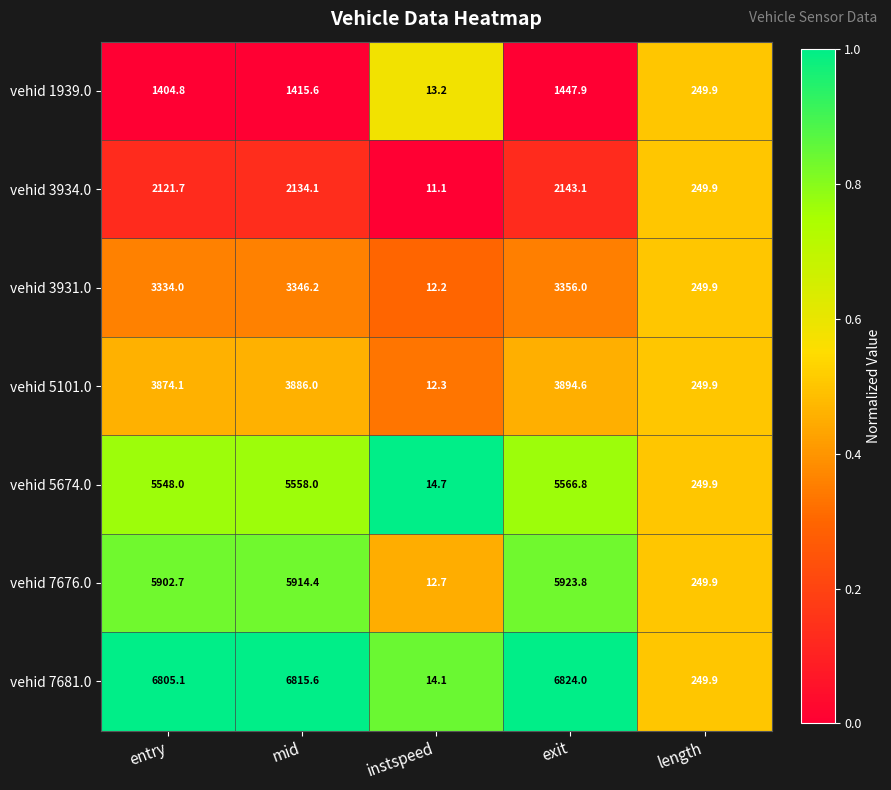

How many values in the vehid 1939.0 series are below 1404?

2